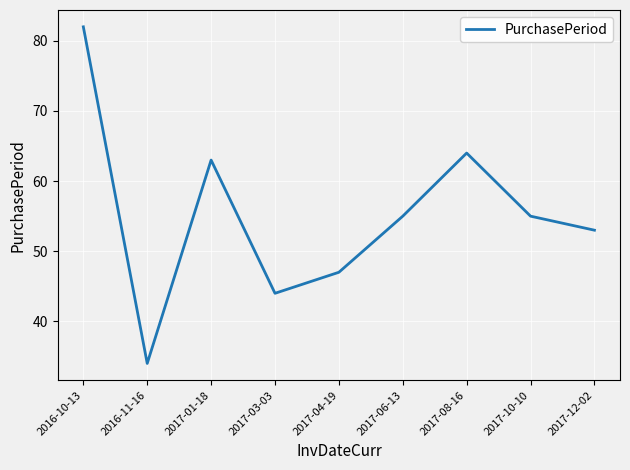

Reading left to right, what are all the values shown in this chart?

2016-10-13=82	2016-11-16=34	2017-01-18=63	2017-03-03=44	2017-04-19=47	2017-06-13=55	2017-08-16=64	2017-10-10=55	2017-12-02=53